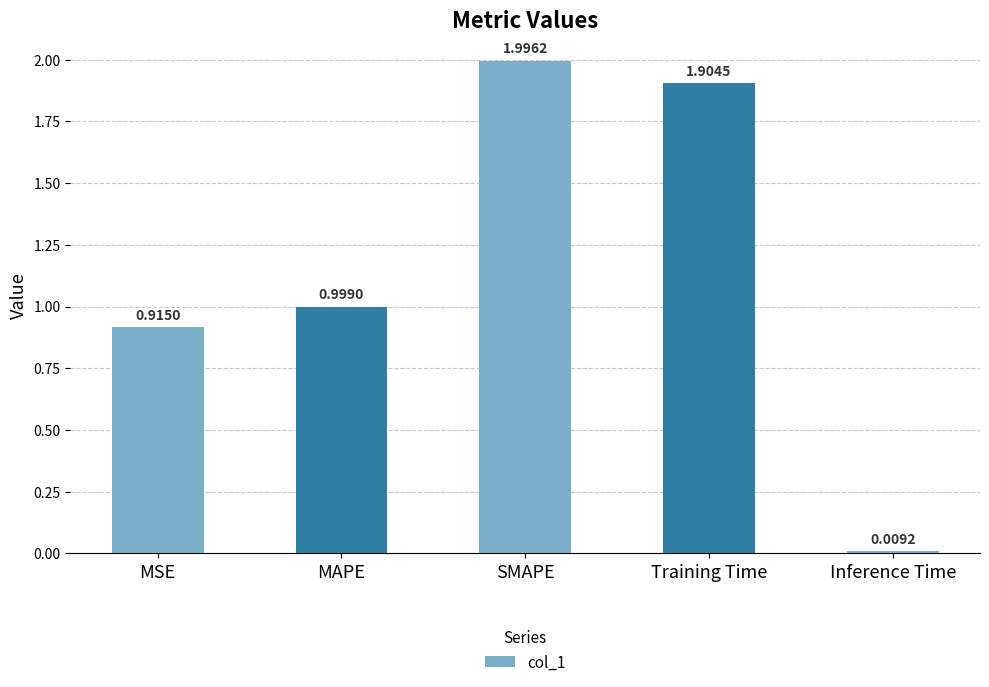

What is the sum of all values?

5.8